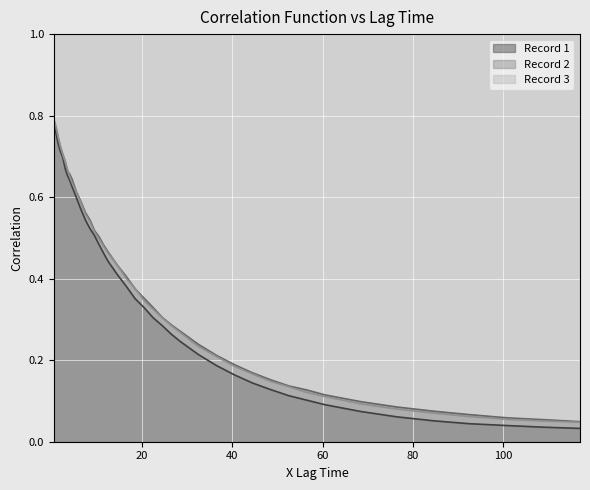

Reading left to right, what are all the values shown in this chart?

Record 1: 0.5=0.8	1.0=0.8	1.5=0.7	2.0=0.7	2.5=0.7	3.0=0.7	3.5=0.7	4.0=0.6	4.5=0.6	5.5=0.6	6.5=0.6	7.5=0.5	8.5=0.5	9.5=0.5	10.5=0.5	11.5=0.5	12.5=0.4	14.5=0.4	16.5=0.4	18.5=0.4	20.5=0.3	22.5=0.3	24.5=0.3	26.5=0.3	28.5=0.2	32.5=0.2	36.5=0.2	40.5=0.2	44.5=0.1	48.5=0.1	52.5=0.1	56.5=0.1	60.5=0.1	68.5=0.1	76.5=0.1	84.5=0.1	92.5=0.0	101.0=0.0	109.0=0.0	117.0=0.0
Record 2: 0.5=0.8	1.0=0.8	1.5=0.7	2.0=0.7	2.5=0.7	3.0=0.7	3.5=0.7	4.0=0.7	4.5=0.6	5.5=0.6	6.5=0.6	7.5=0.6	8.5=0.5	9.5=0.5	10.5=0.5	11.5=0.5	12.5=0.5	14.5=0.4	16.5=0.4	18.5=0.4	20.5=0.4	22.5=0.3	24.5=0.3	26.5=0.3	28.5=0.3	32.5=0.2	36.5=0.2	40.5=0.2	44.5=0.2	48.5=0.2	52.5=0.1	56.5=0.1	60.5=0.1	68.5=0.1	76.5=0.1	84.5=0.1	92.5=0.1	101.0=0.1	109.0=0.1	117.0=0.0
Record 3: 0.5=0.8	1.0=0.8	1.5=0.7	2.0=0.7	2.5=0.7	3.0=0.7	3.5=0.7	4.0=0.7	4.5=0.6	5.5=0.6	6.5=0.6	7.5=0.6	8.5=0.5	9.5=0.5	10.5=0.5	11.5=0.5	12.5=0.5	14.5=0.4	16.5=0.4	18.5=0.4	20.5=0.3	22.5=0.3	24.5=0.3	26.5=0.3	28.5=0.3	32.5=0.2	36.5=0.2	40.5=0.2	44.5=0.2	48.5=0.1	52.5=0.1	56.5=0.1	60.5=0.1	68.5=0.1	76.5=0.1	84.5=0.1	92.5=0.1	101.0=0.1	109.0=0.1	117.0=0.0